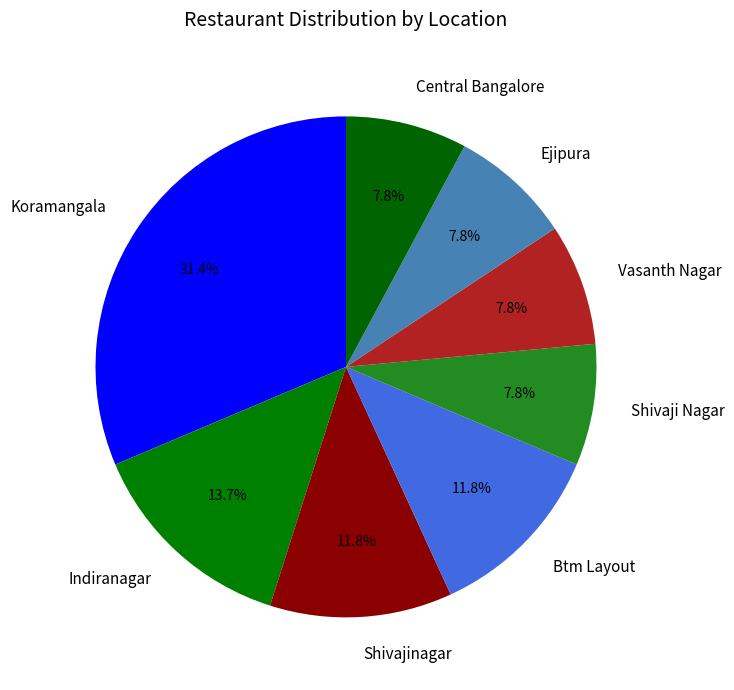

Approximately how many times larger is the value at Shivaji Nagar compared to Shivajinagar?

0.7